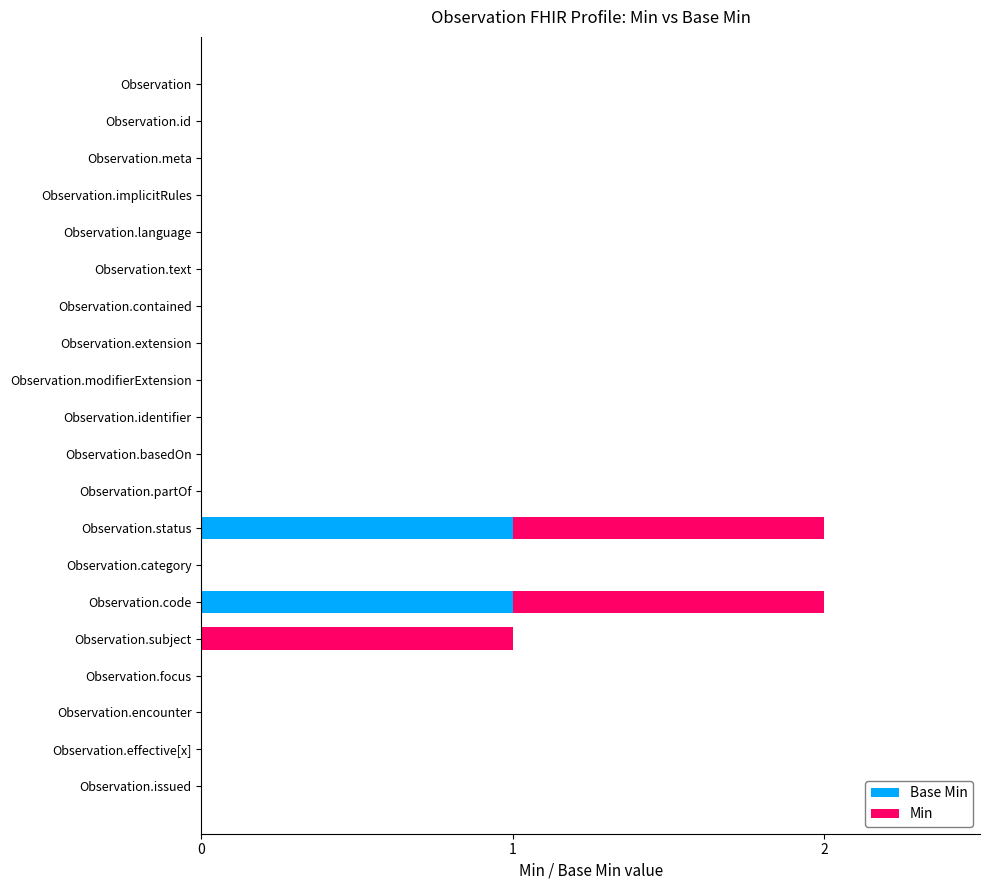

How many series are shown in this chart?

2